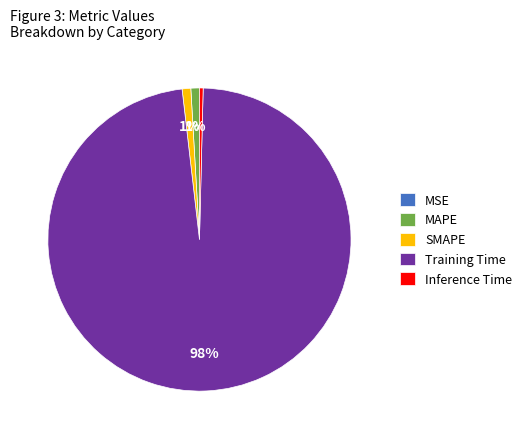

Which slice represents more than half of the pie?

Training Time